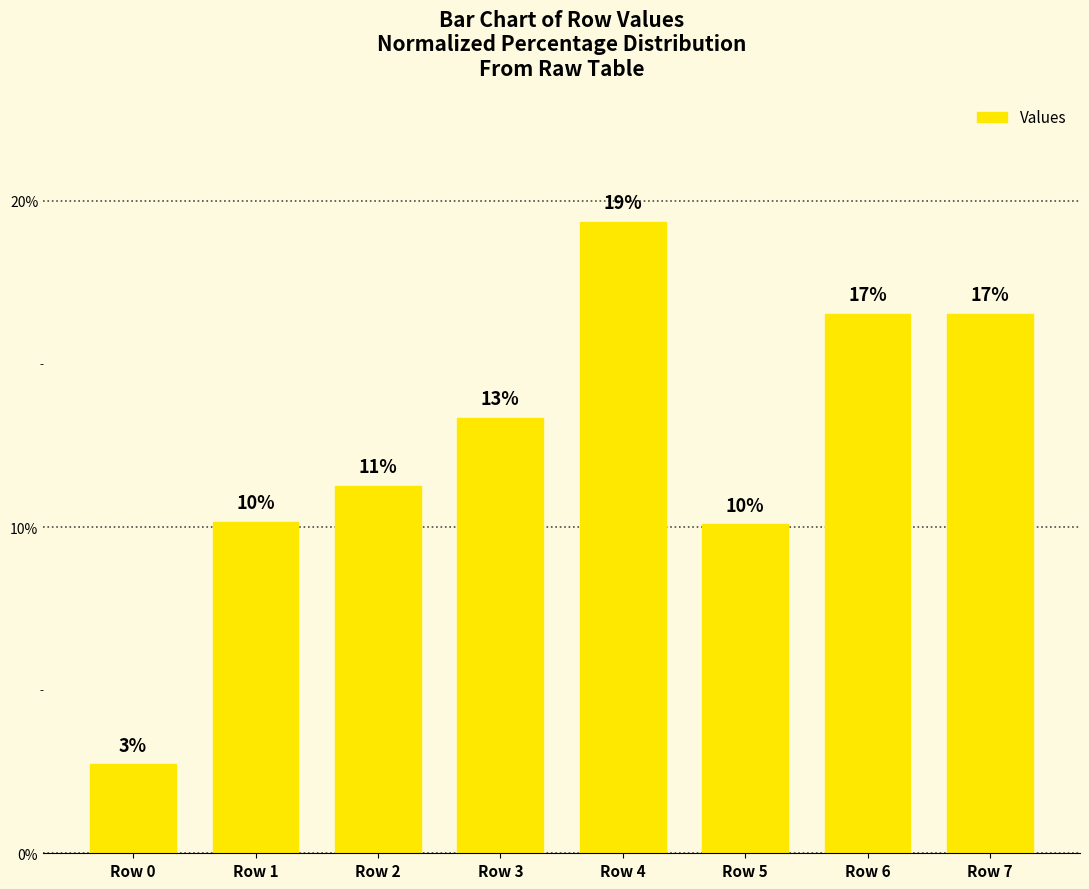

Reading left to right, what are all the values shown in this chart?

Row 0=2.7	Row 1=10.2	Row 2=11.3	Row 3=13.3	Row 4=19.4	Row 5=10.1	Row 6=16.5	Row 7=16.5